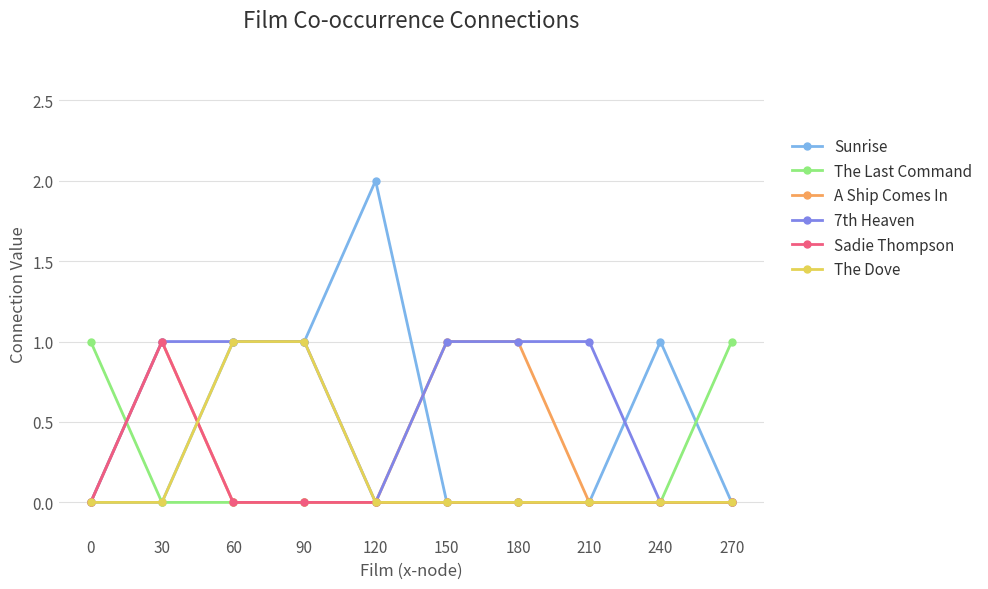

Does the chart have visible grid lines?

Yes